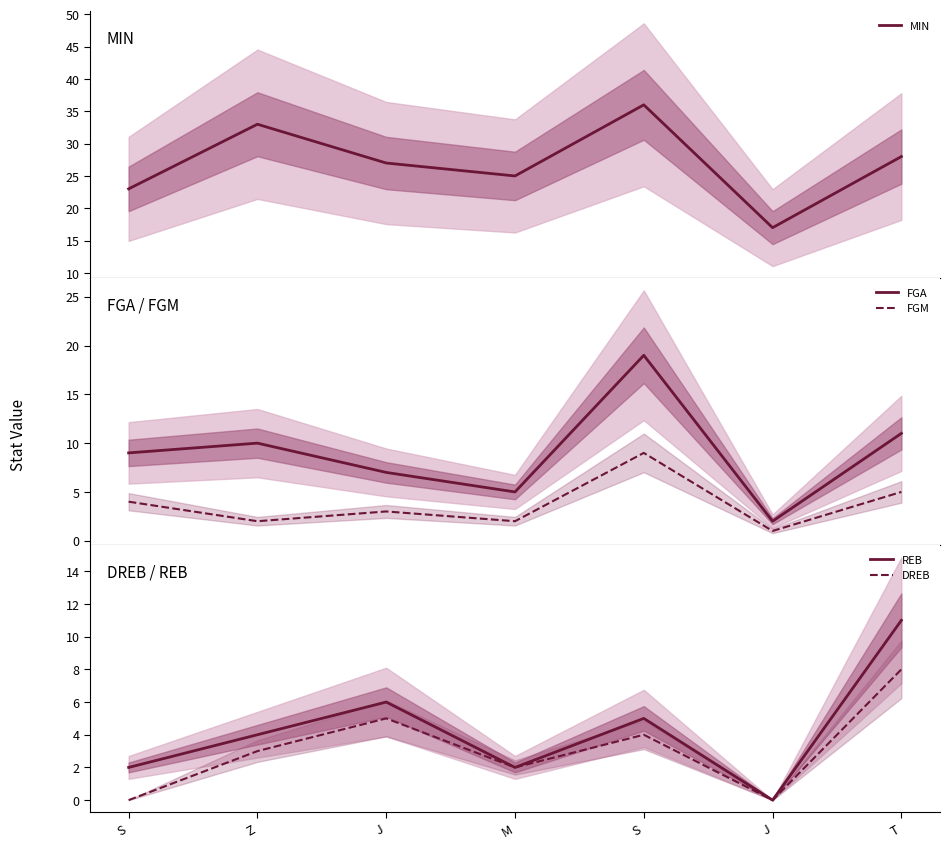

In DREB, how many points are lower than both neighbors (excluding endpoints)?

2